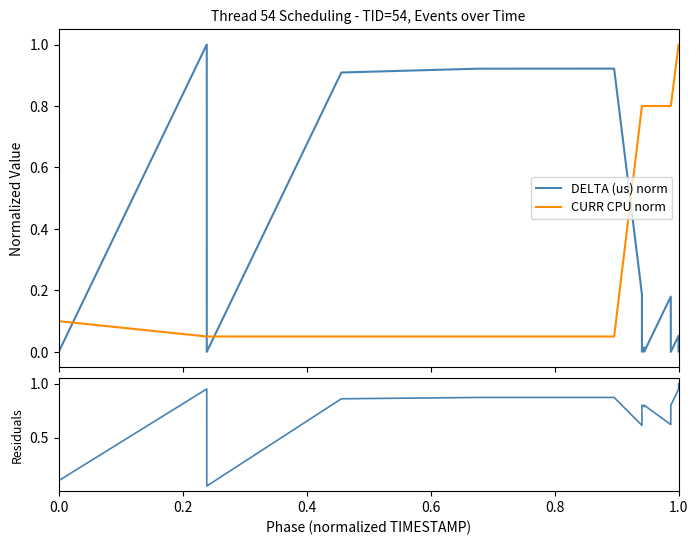

What is the highest value of the DELTA (us) norm series?

1.0